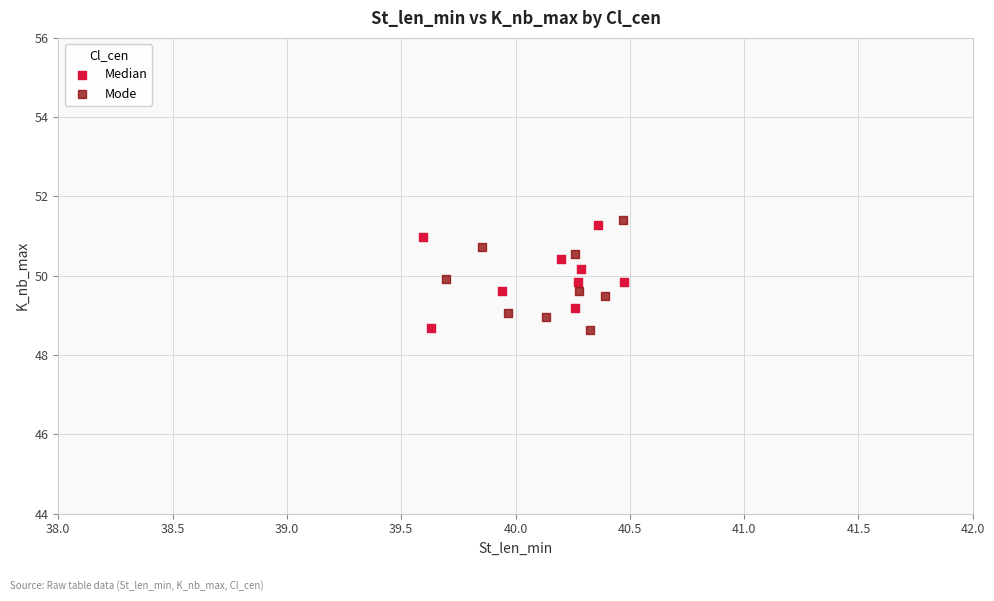

What are all the series names shown in the legend?

Median, Mode